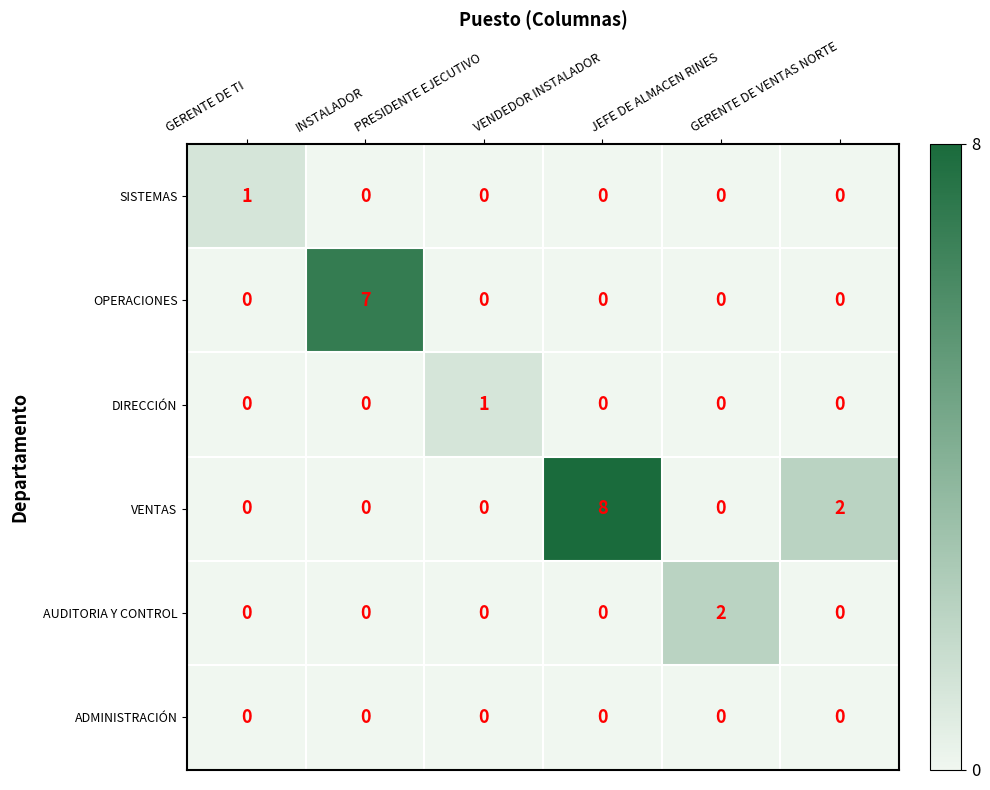

Which series has the largest total across all categories?

VENTAS